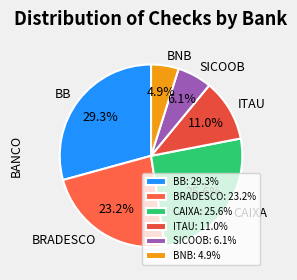

Rank the categories by value from lowest to highest.

BNB, SICOOB, ITAU, BRADESCO, CAIXA, BB